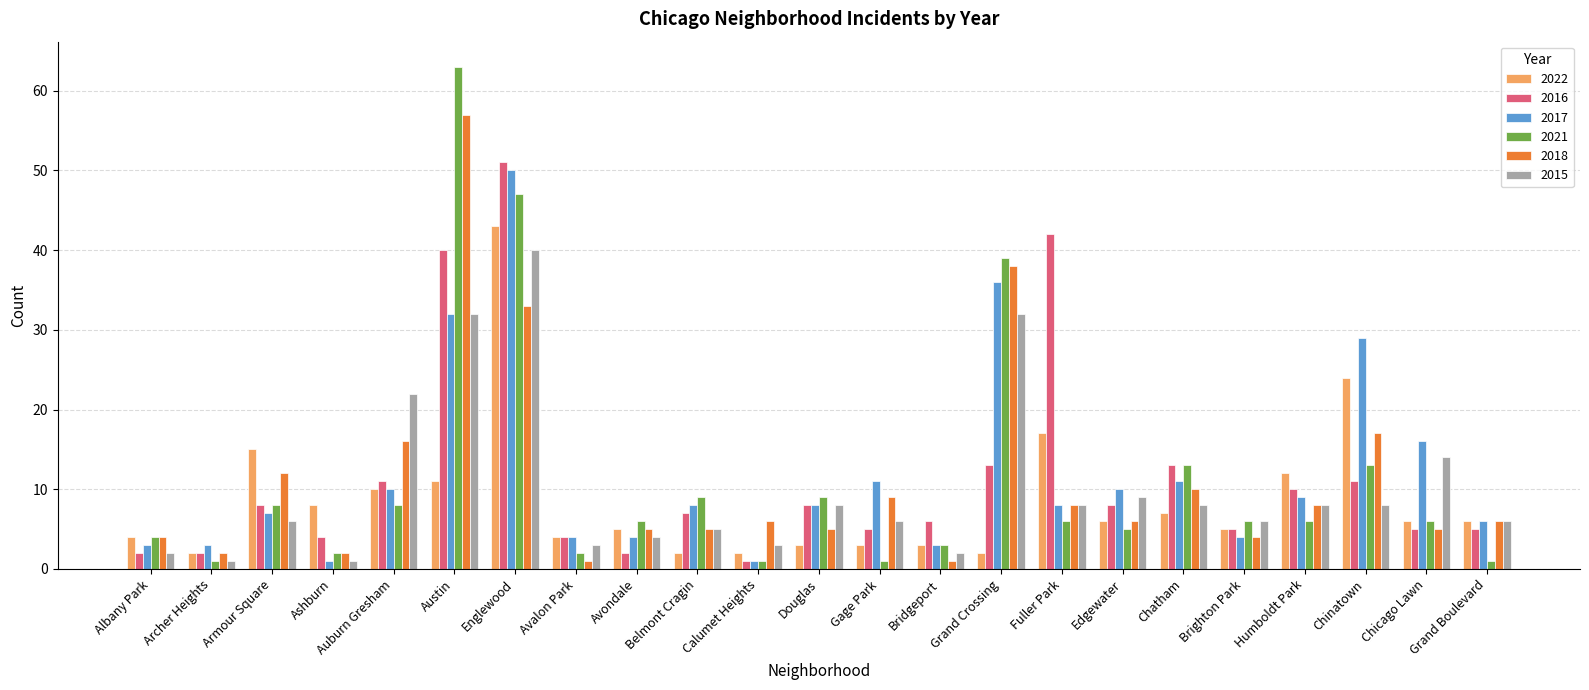

Read the 2018 value at Armour Square.

12